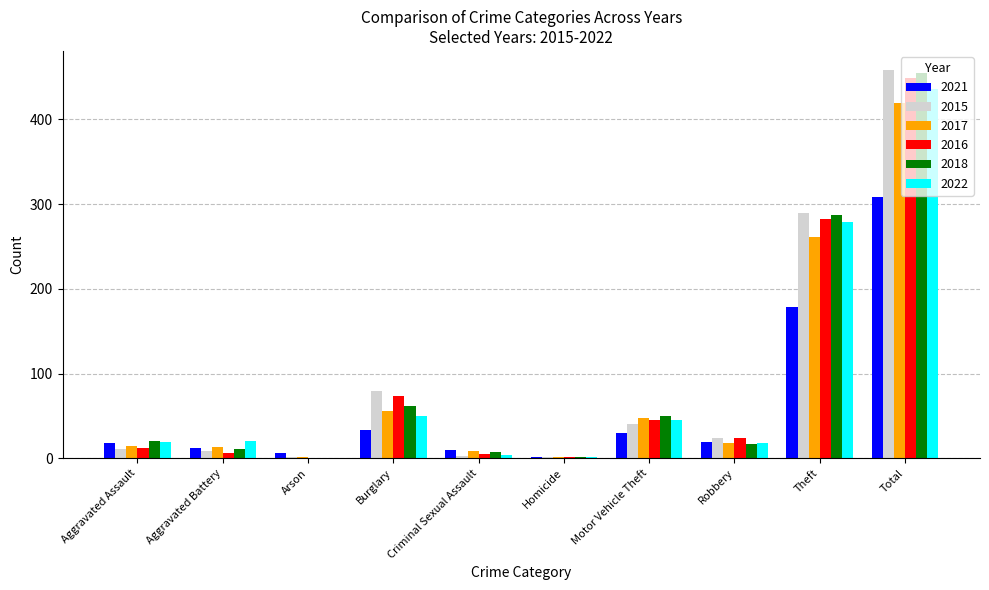

The value of 2015 at Total is 256. True or false?

False